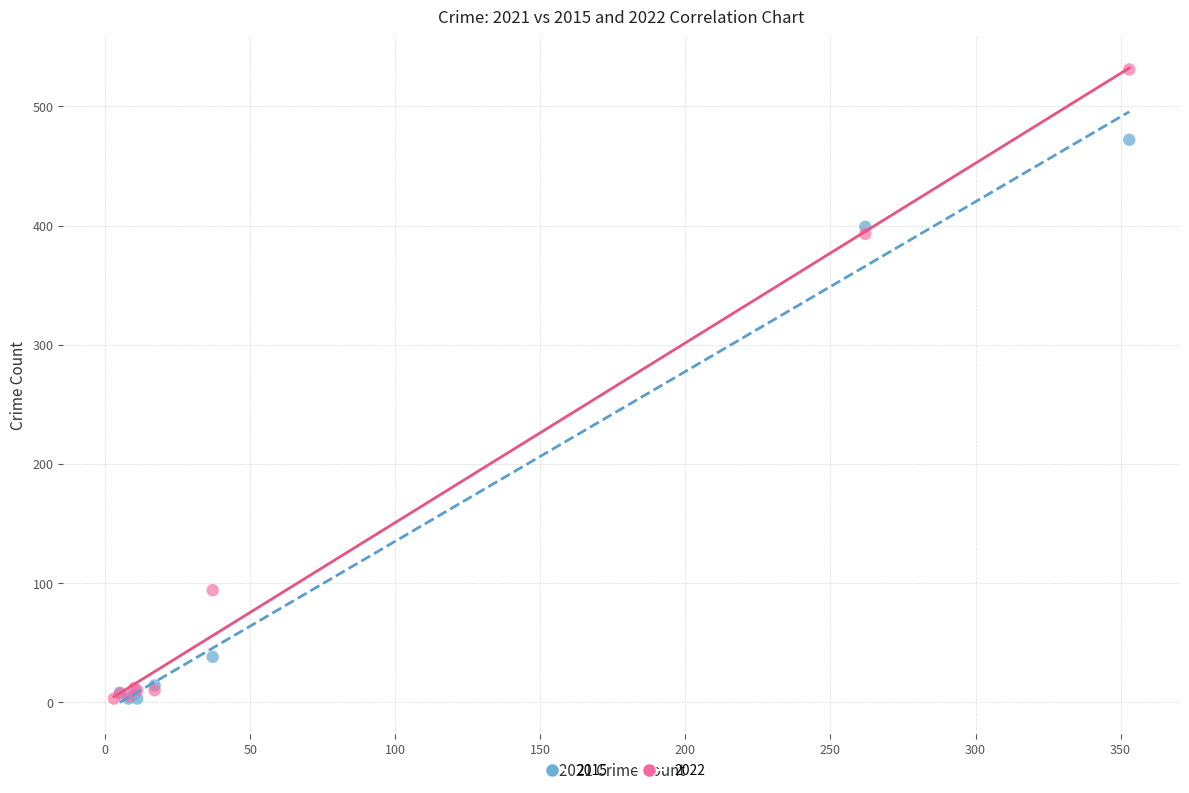

Which series reaches the maximum Y coordinate?

2022